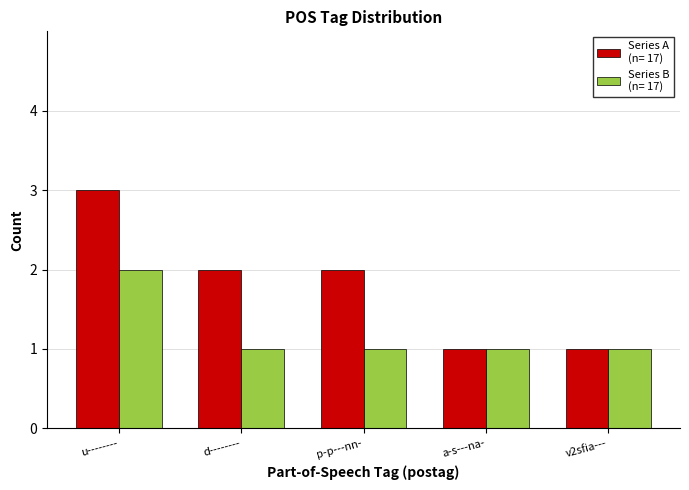

What is the total value across all series at p-p---nn-?

3